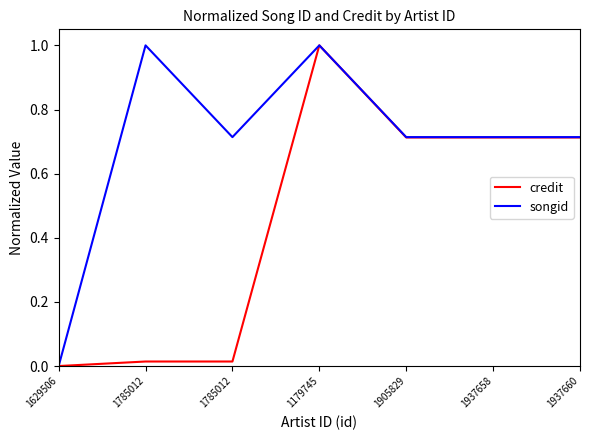

What are all the series names shown in the legend?

credit, songid